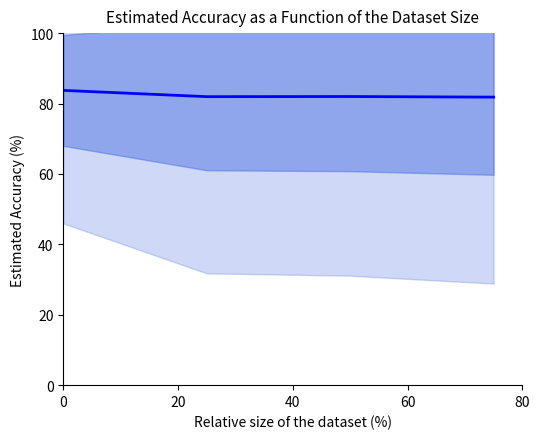

How many points are lower than both their immediate neighbors (excluding endpoints)?

1